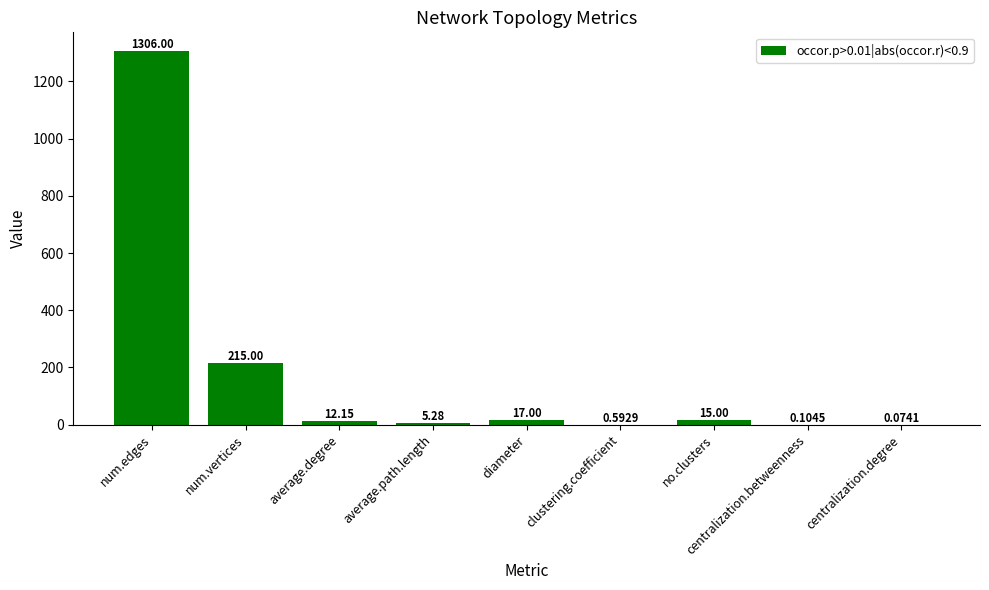

At which label does the data first exceed 12?

num.edges